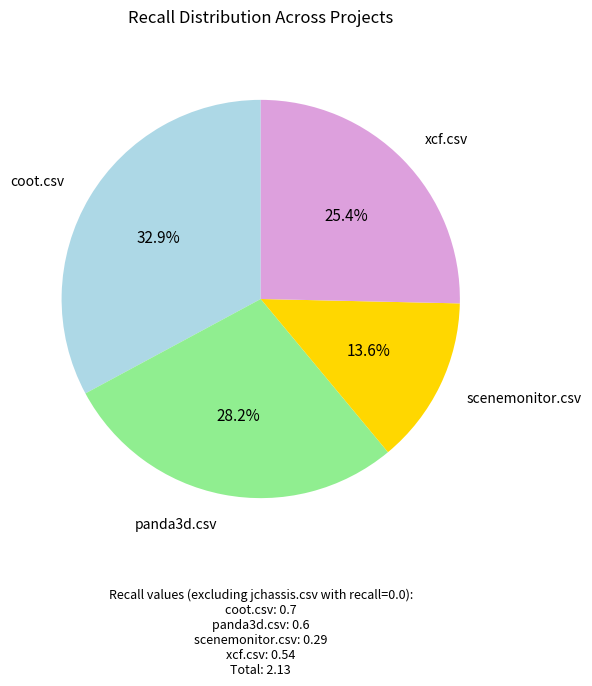

Is there any slice that represents more than half of the pie?

No